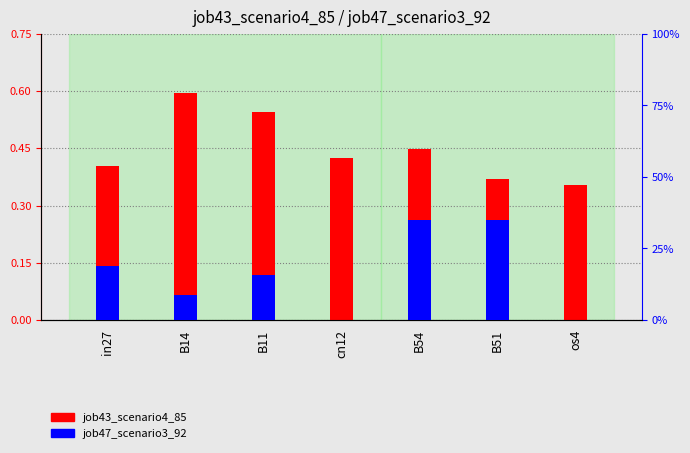

What is the approximate value of job43_scenario4_85 at B51?

0.4